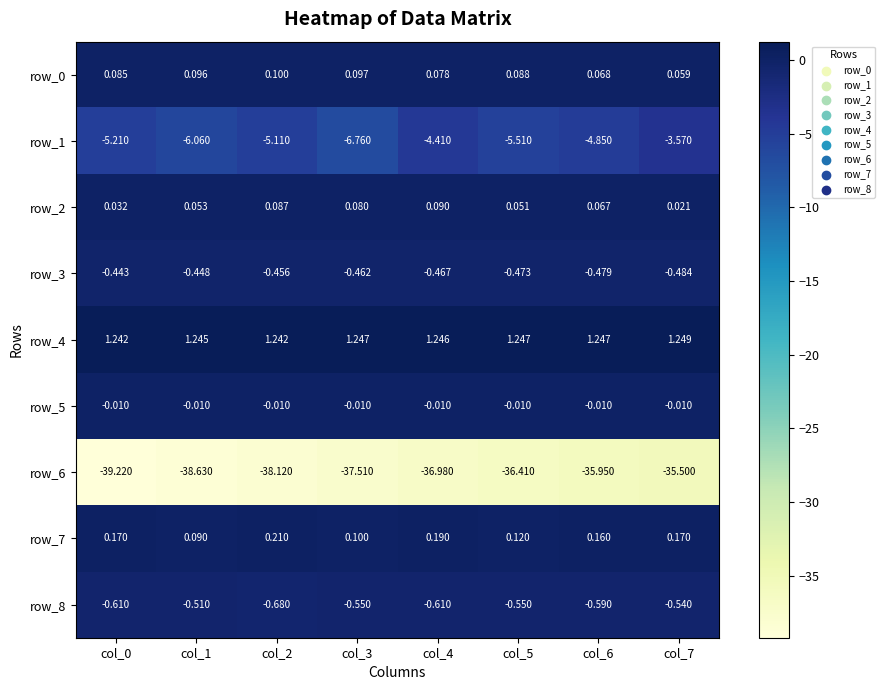

What is the spread (max minus min) of values at col_2?

39.4